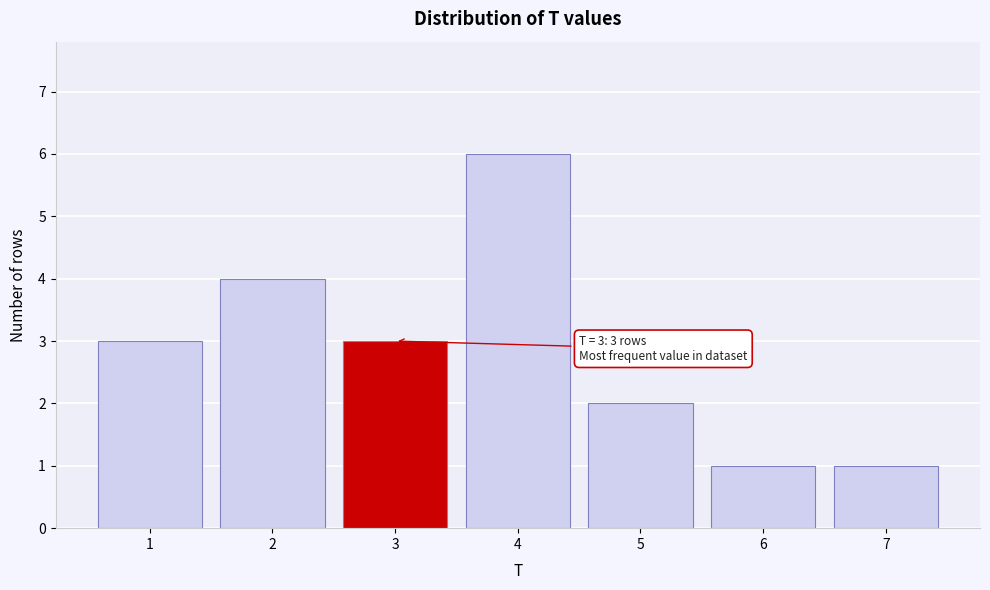

Over which range of the x-axis is the bar tallest?

3.5 to 4.5